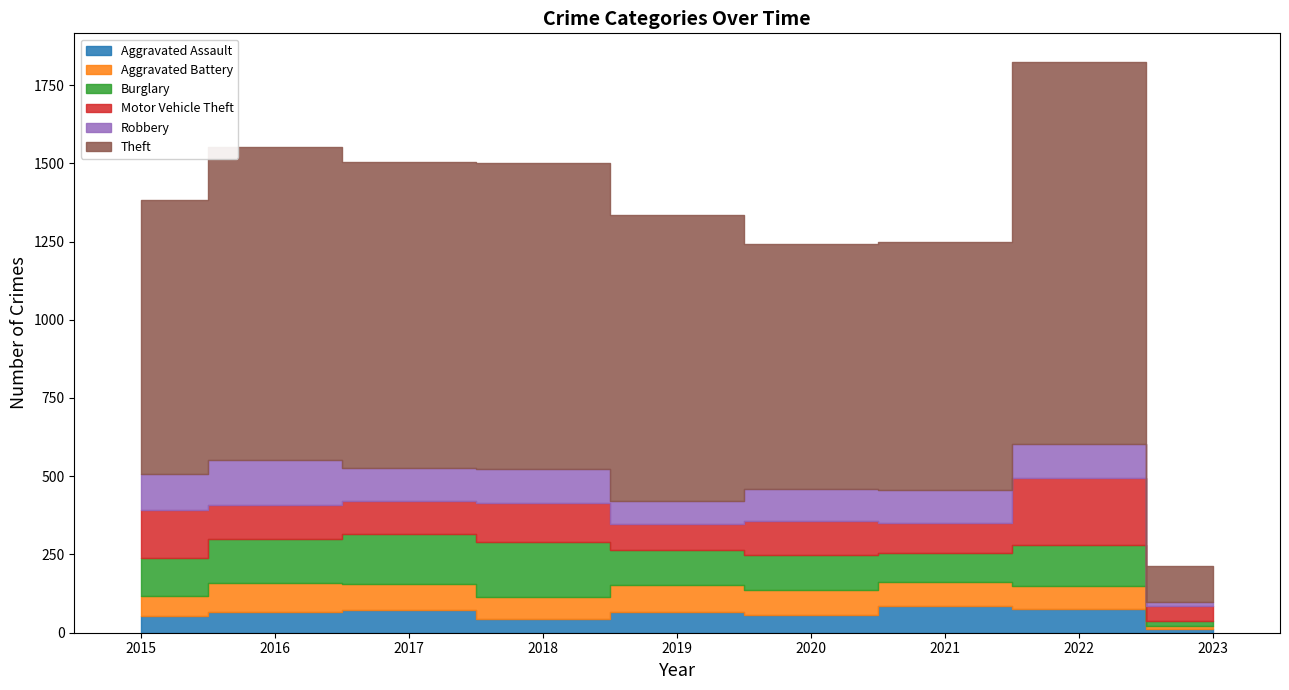

Which category has the highest value across all series?

2022